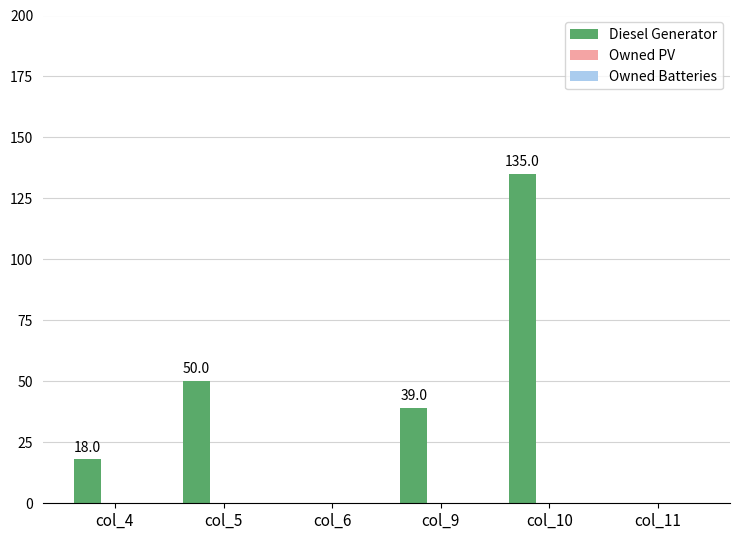

Are the bars horizontal?

No